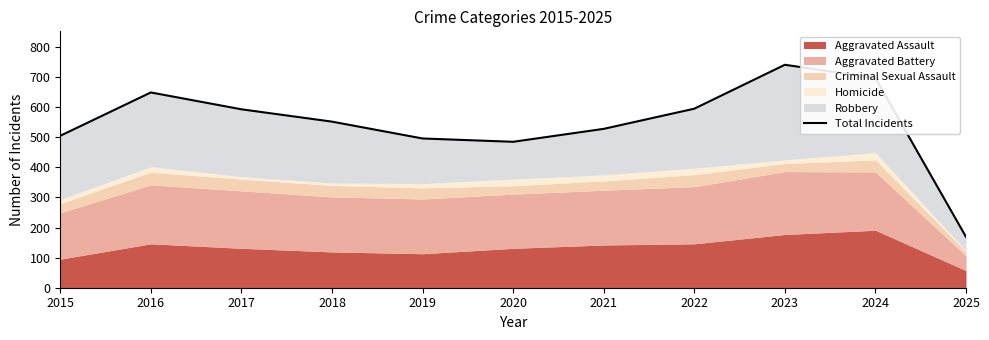

Where is the first local minimum?

2020